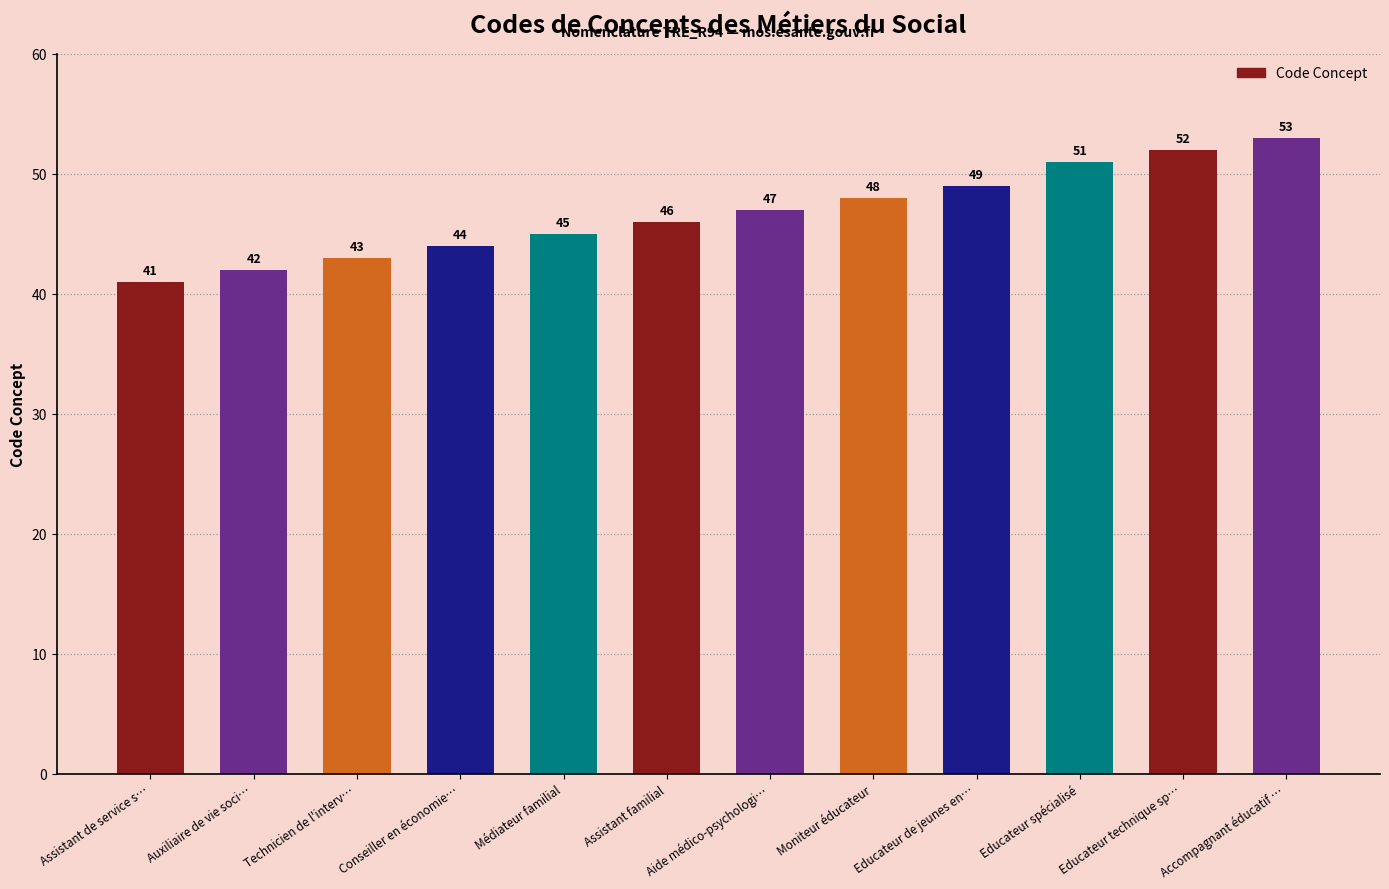

Reading left to right, list all the values displayed in this chart.

41	42	43	44	45	46	47	48	49	51	52	53